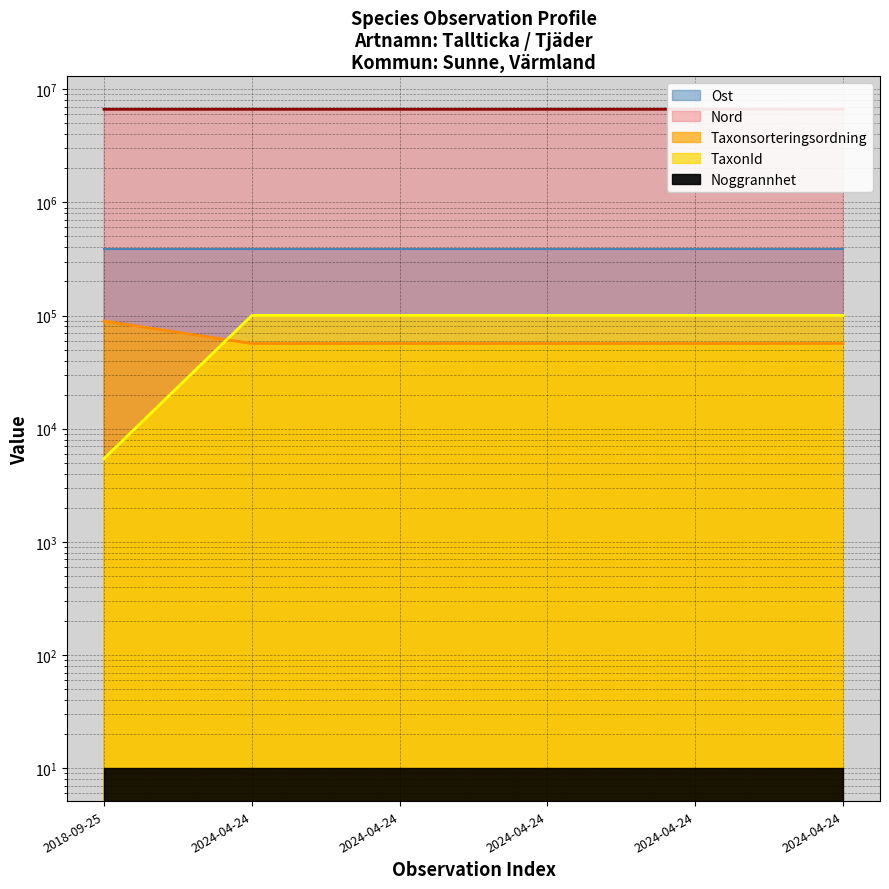

The TaxonId series shows 5442.0 at 2018-09-25. True or false?

True